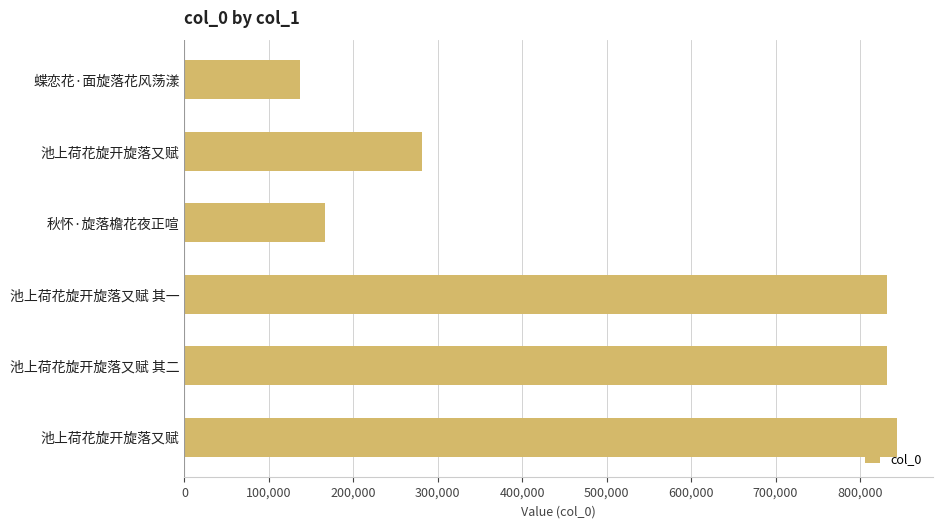

What is the greatest value displayed?

844262